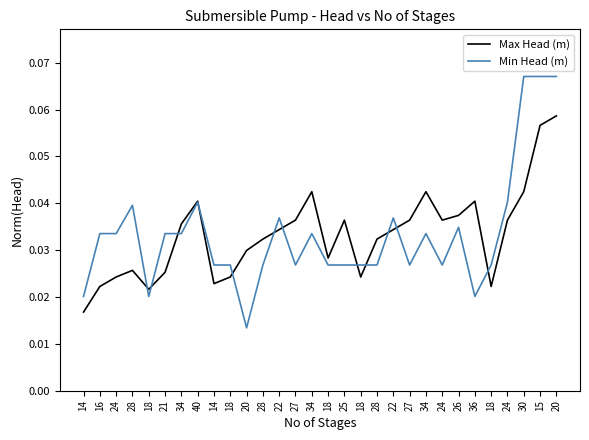

In Min Head (m), how many points are higher than both neighbors (excluding endpoints)?

7